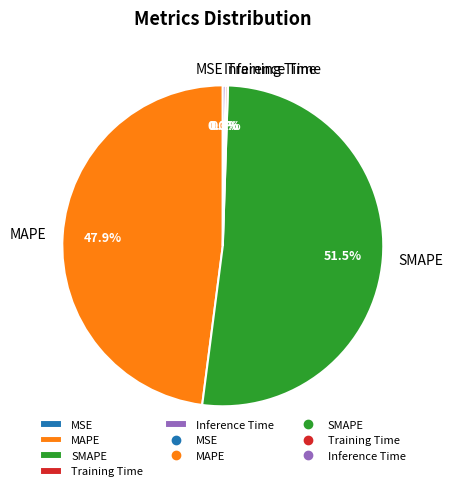

How much of the chart is everything except MAPE?

52.1%